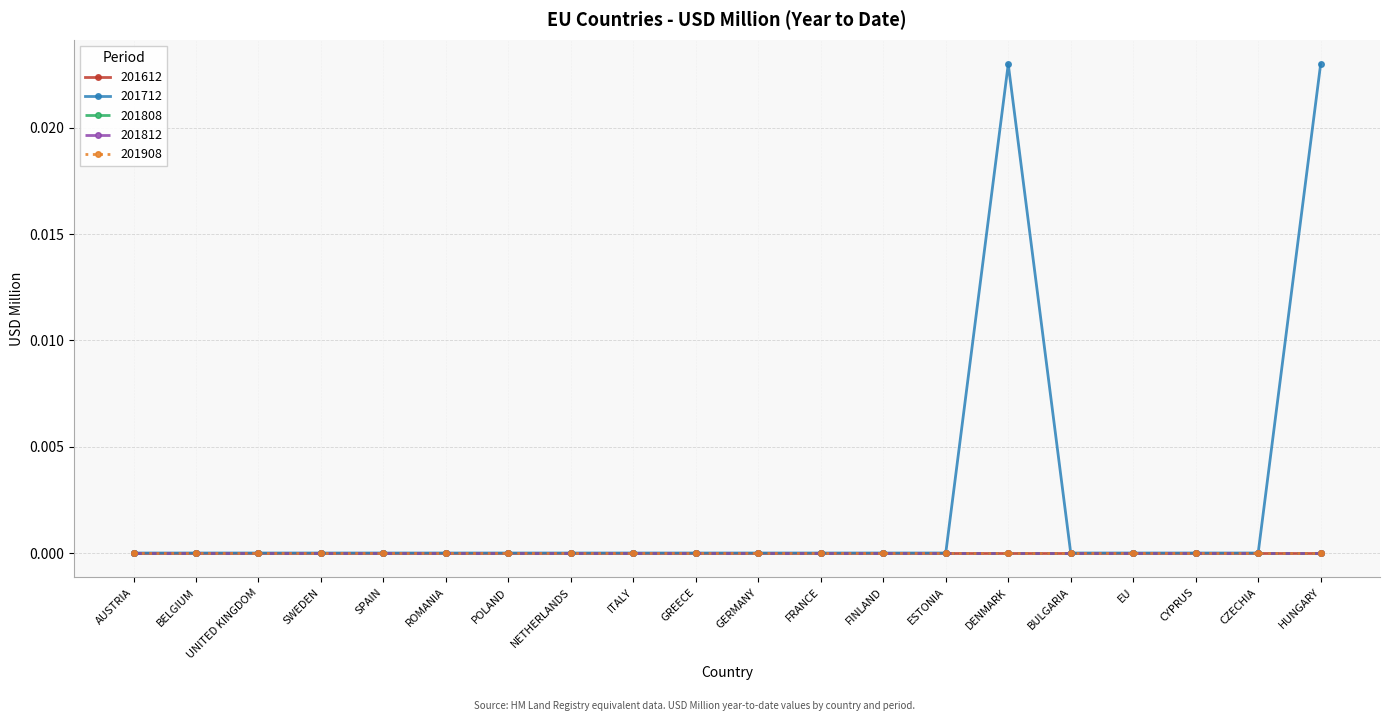

Which series has the largest total across all categories?

201712